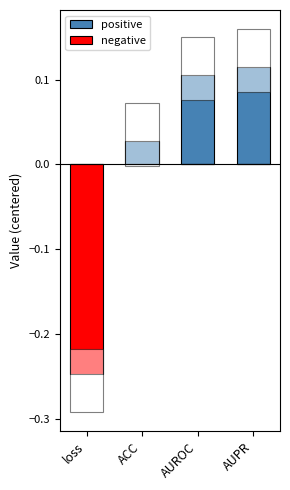

What is the label of the 1st bar from the right?

AUPR